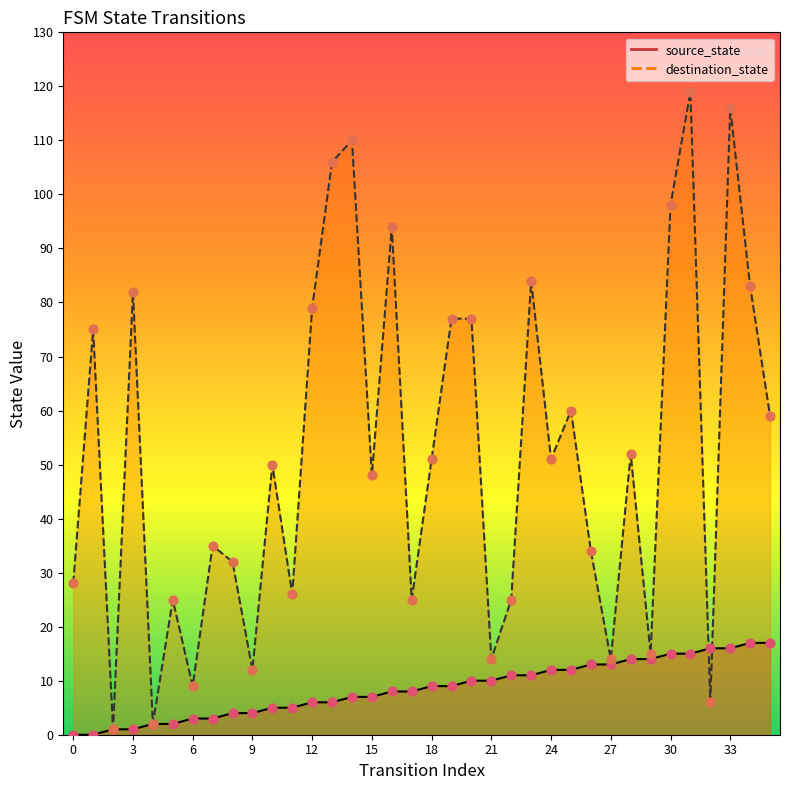

What are all the series names shown in the legend?

source_state, destination_state